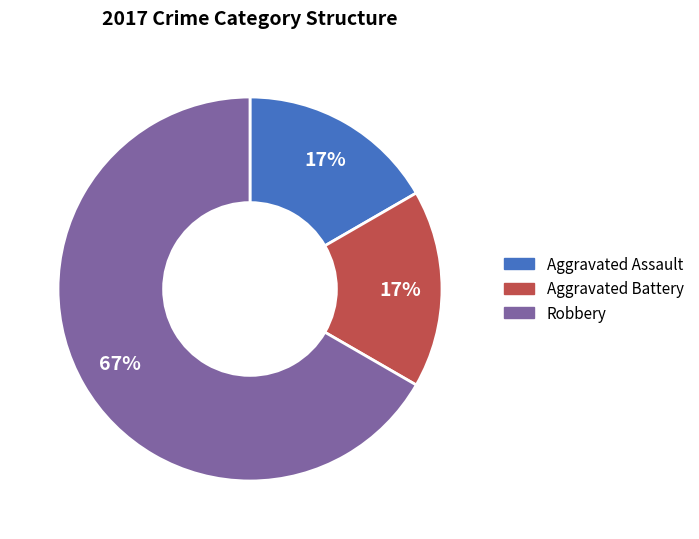

To the nearest percent, what is the average slice percentage?

33%